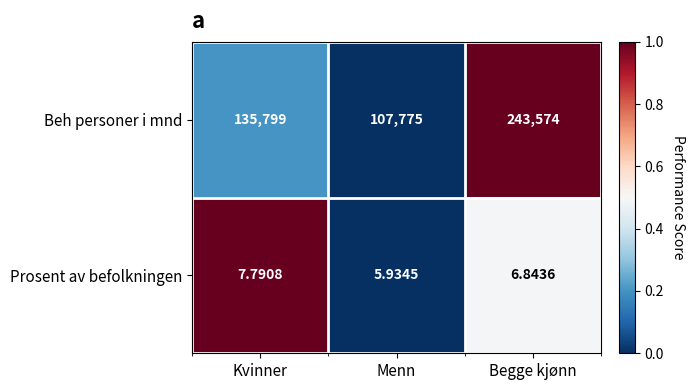

Is the value of Prosent av befolkningen at Begge kjønn greater than the value of Beh personer i mnd at Kvinner?

No